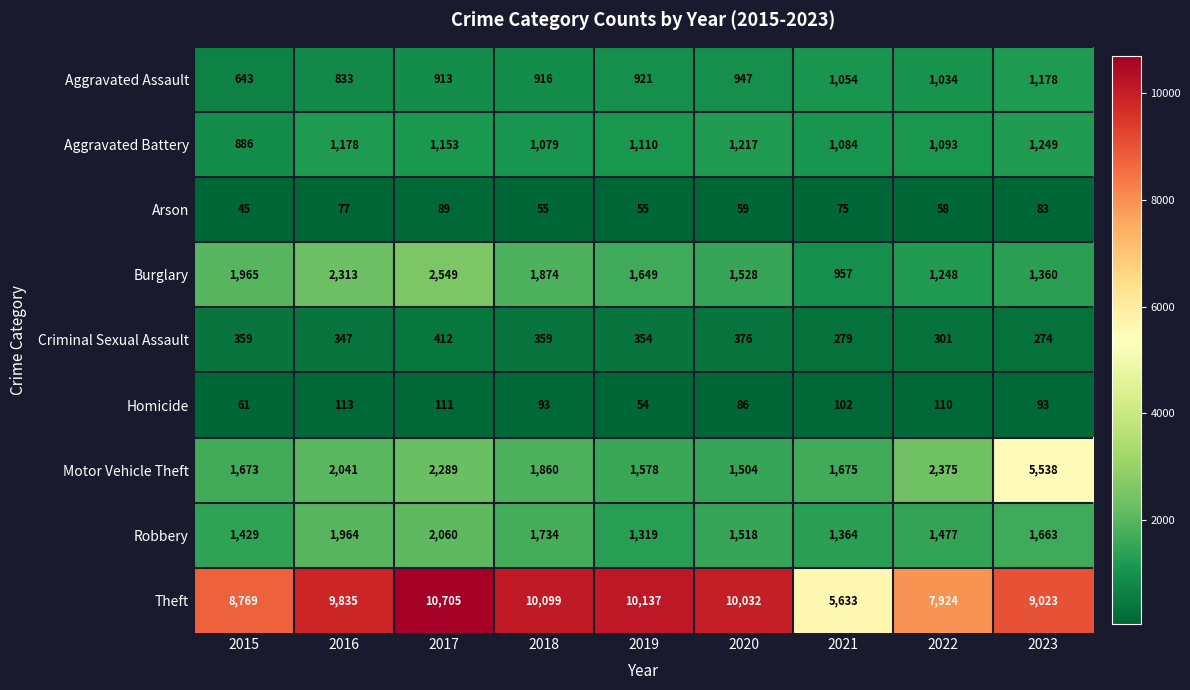

True or false: Motor Vehicle Theft has a value of 5538 at 2023.

True